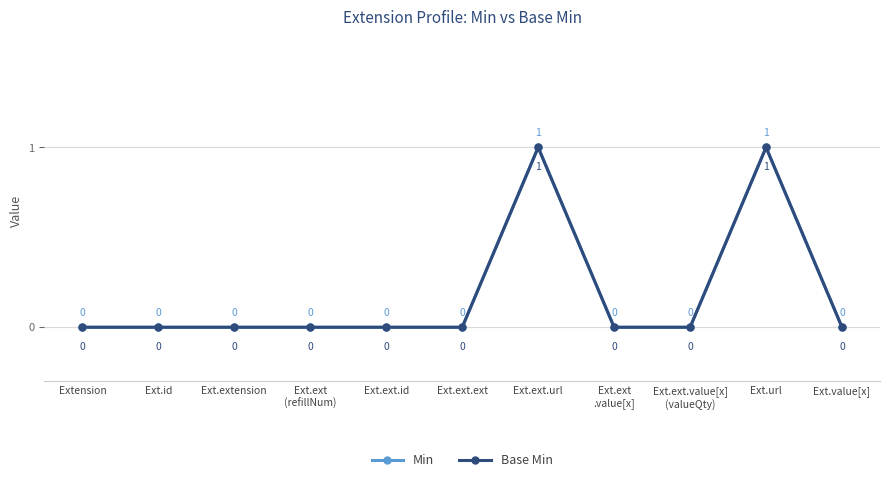

Is this an area chart (filled region under the line)?

No